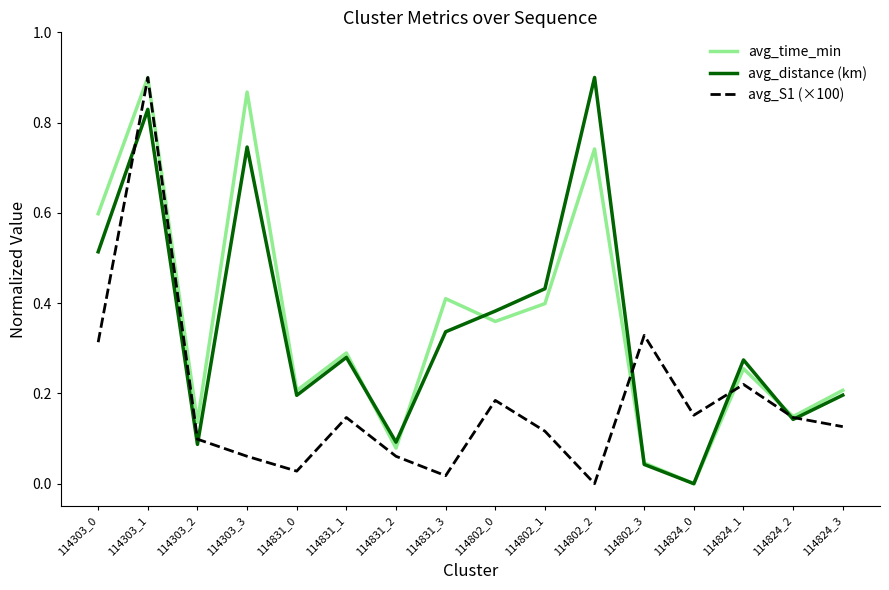

After their last crossing, which series has the higher values: avg_distance (km) or avg_S1 (×100)?

avg_distance (km)